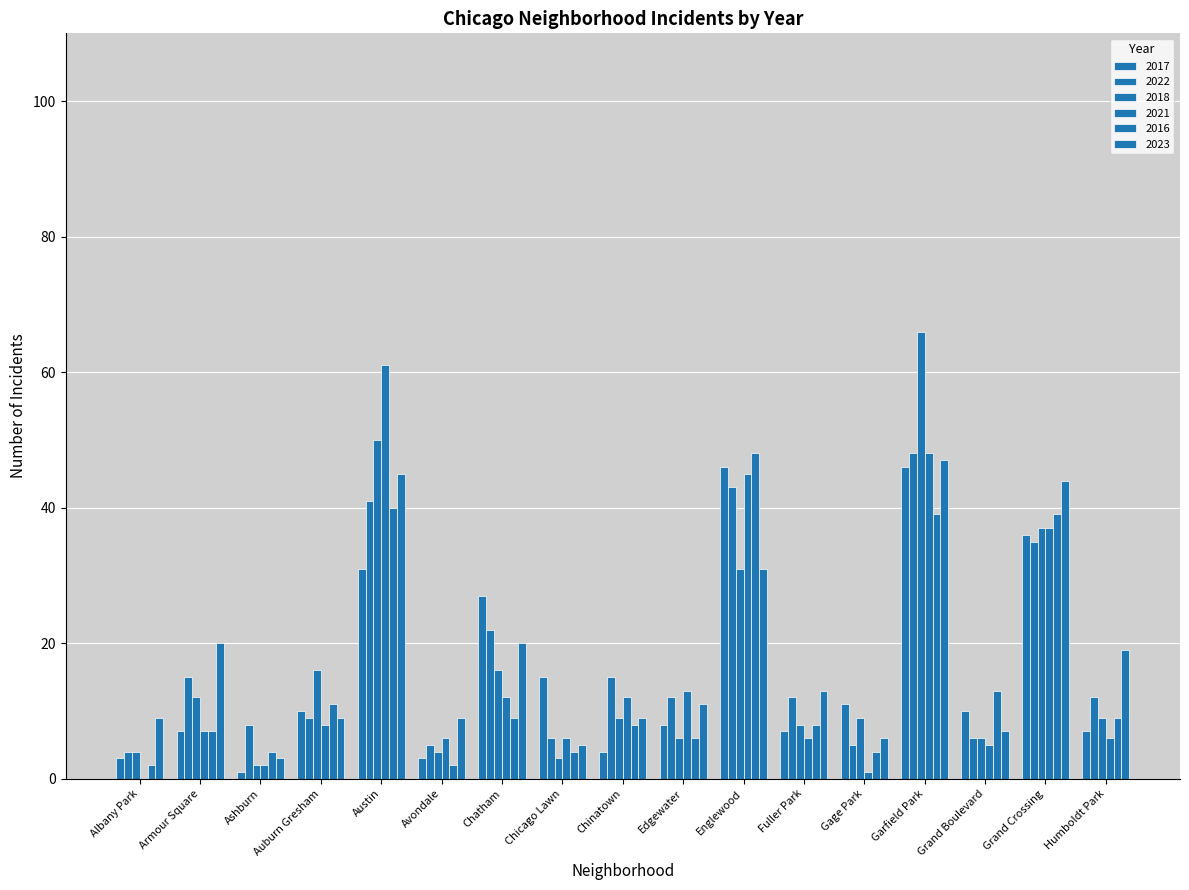

Count the number of categories in the chart.

17